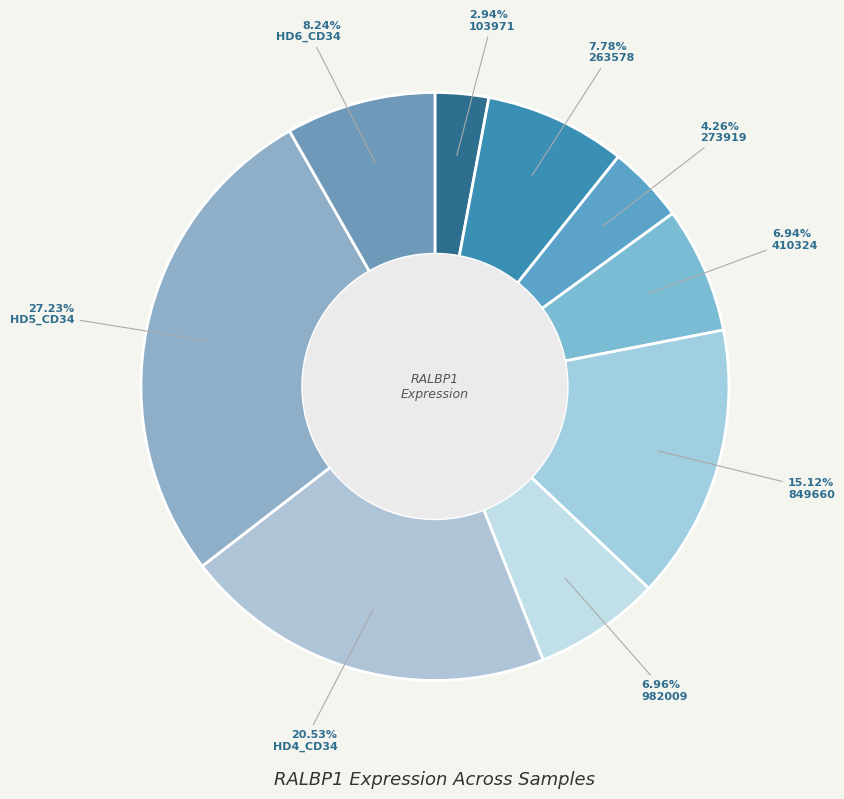

Which category has the smallest portion of the pie?

103971